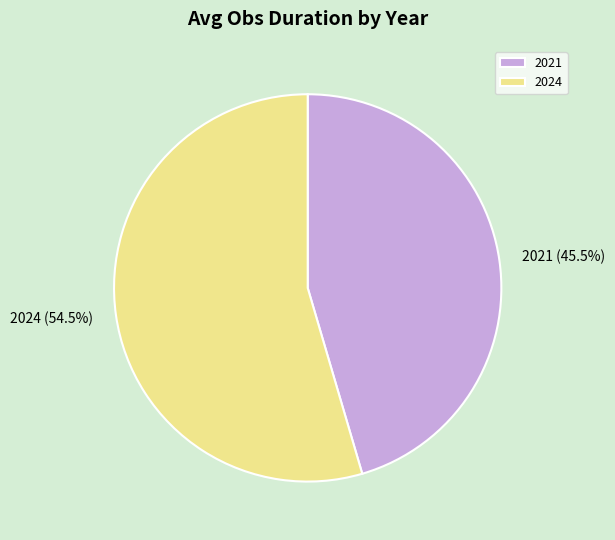

Rank the categories by value from highest to lowest.

2024, 2021